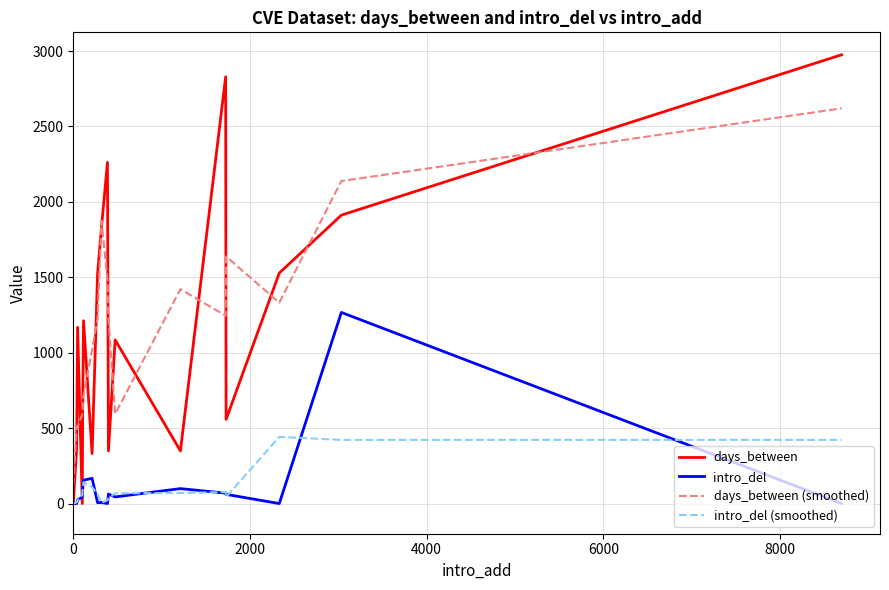

What is the difference between the second highest and minimum values in the days_between (smoothed) series?

2017